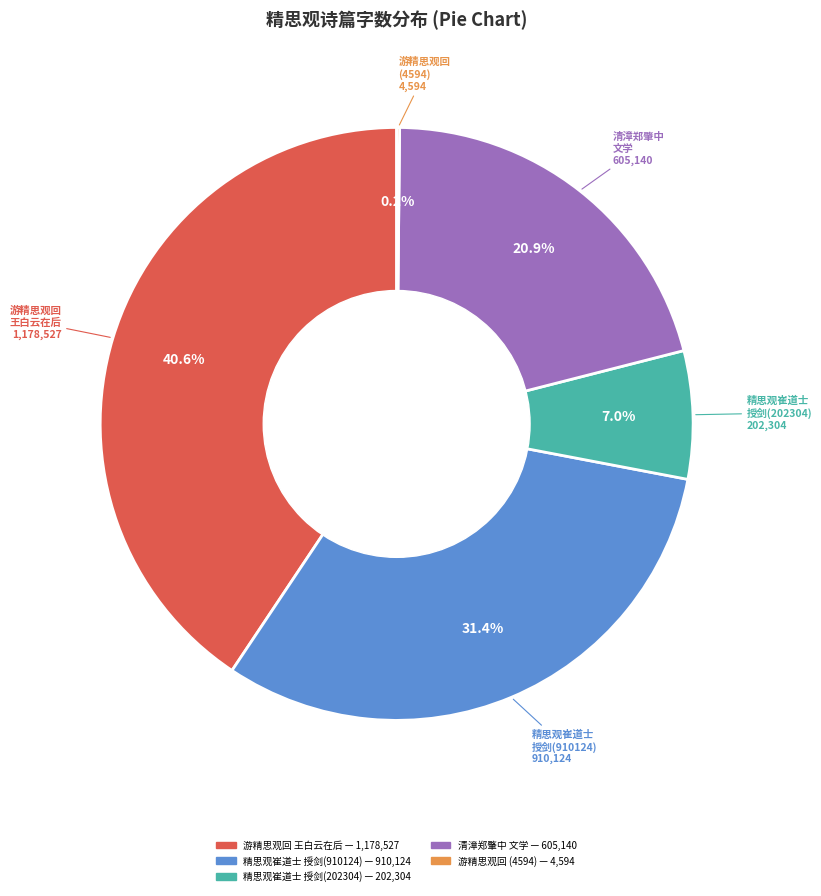

Which slice is the largest?

游精思观回 王白云在后